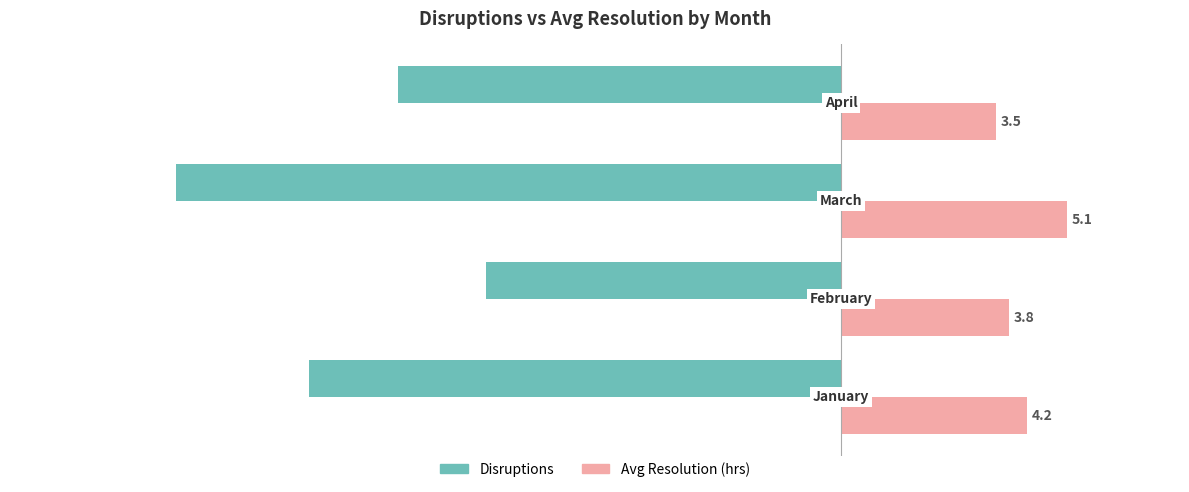

Which series has the largest range (max minus min)?

Disruptions